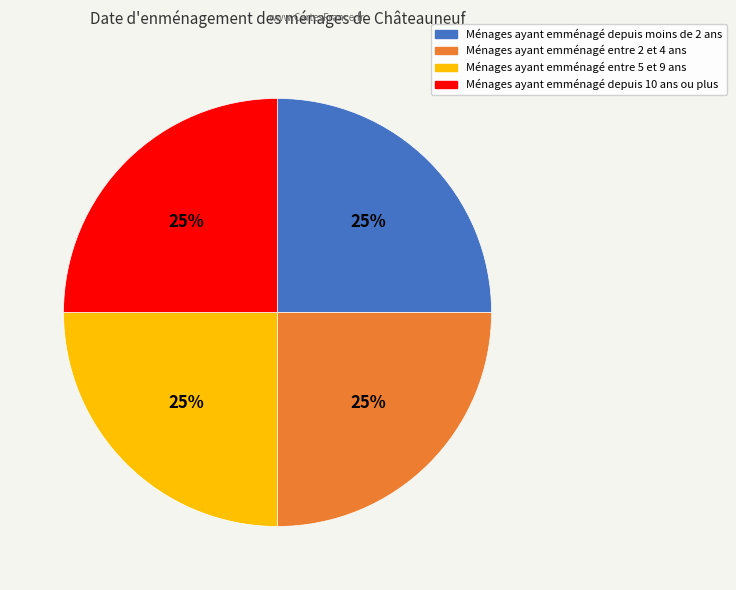

Does Ménages ayant emménagé depuis moins de 2 ans account for over 50% of the chart?

No